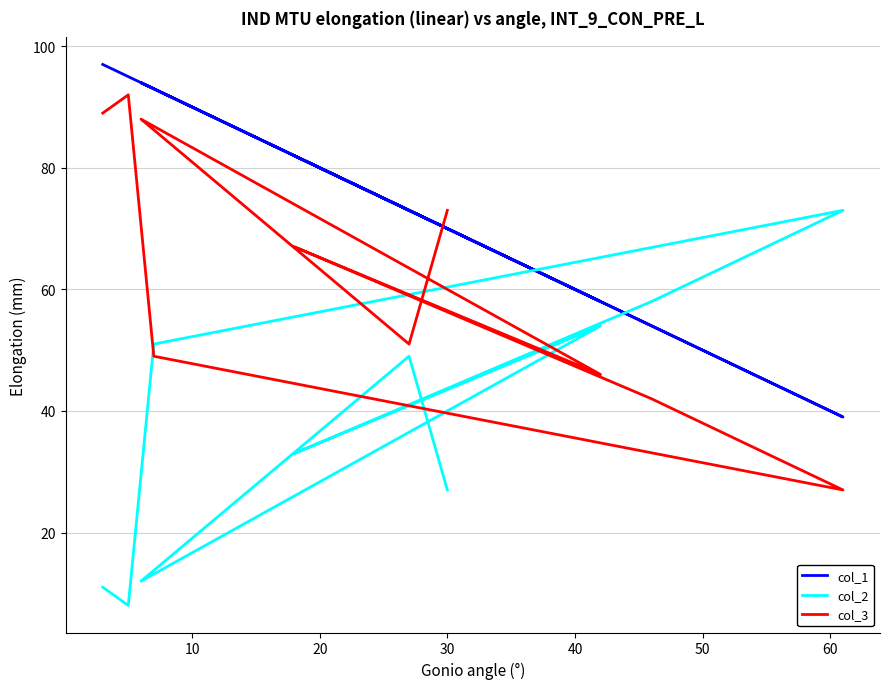

What is the average value of the col_1 series?

76